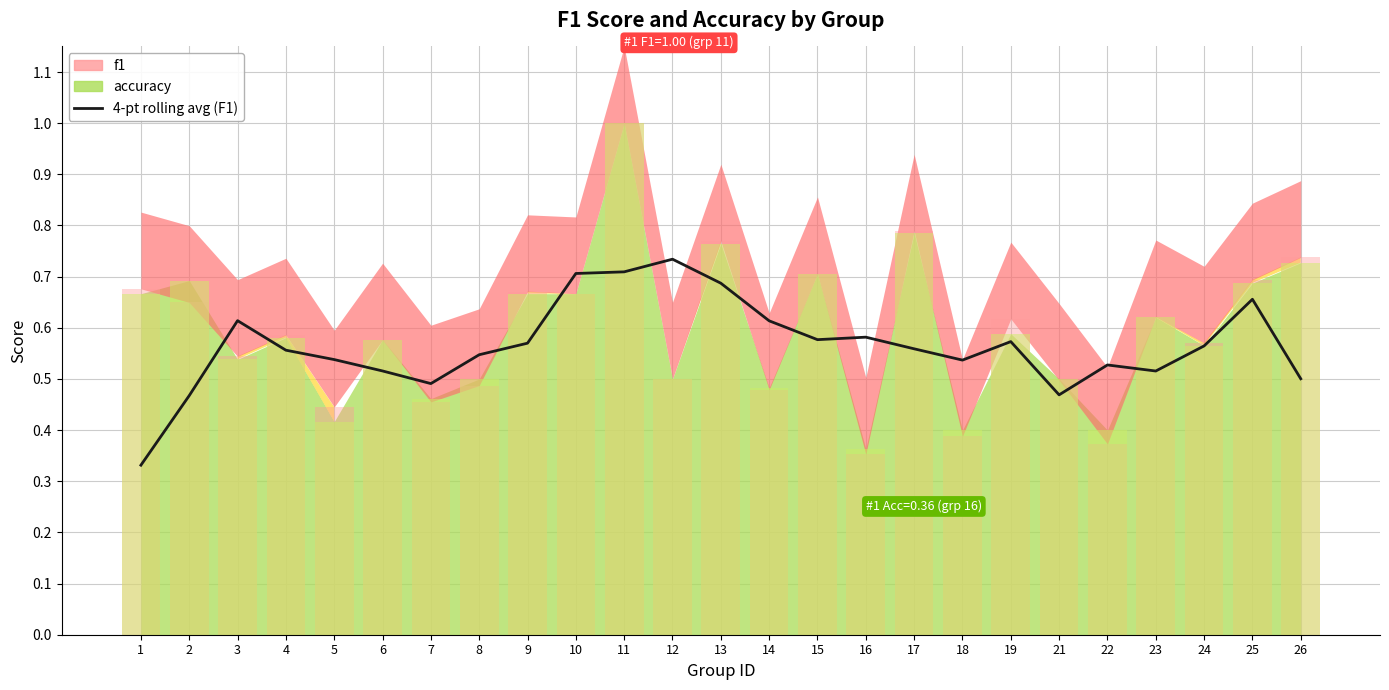

Which category has the lowest value across all series?

1